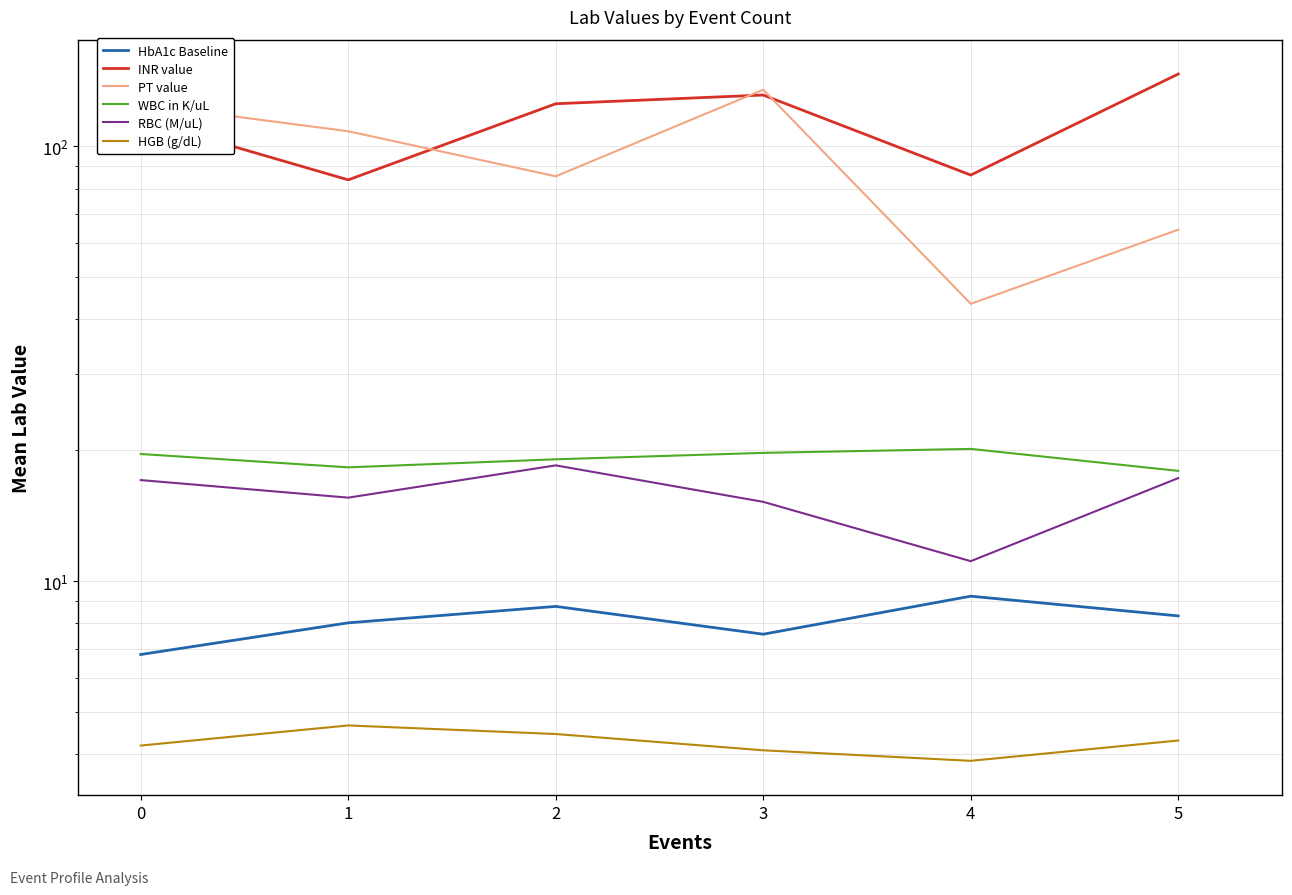

Reading right to left, transcribe all the data shown in this chart.

HbA1c Baseline: 5=8.3	4=9.2	3=7.6	2=8.8	1=8.0	0=6.8
INR value: 5=146.7	4=85.9	3=131.2	2=125.3	1=83.8	0=115.3
PT value: 5=64.3	4=43.4	3=135.0	2=85.3	1=108.3	0=125.0
WBC in K/uL: 5=17.9	4=20.1	3=19.7	2=19.1	1=18.3	0=19.6
RBC (M/uL): 5=17.3	4=11.1	3=15.2	2=18.5	1=15.6	0=17.1
HGB (g/dL): 5=4.3	4=3.9	3=4.1	2=4.5	1=4.7	0=4.2